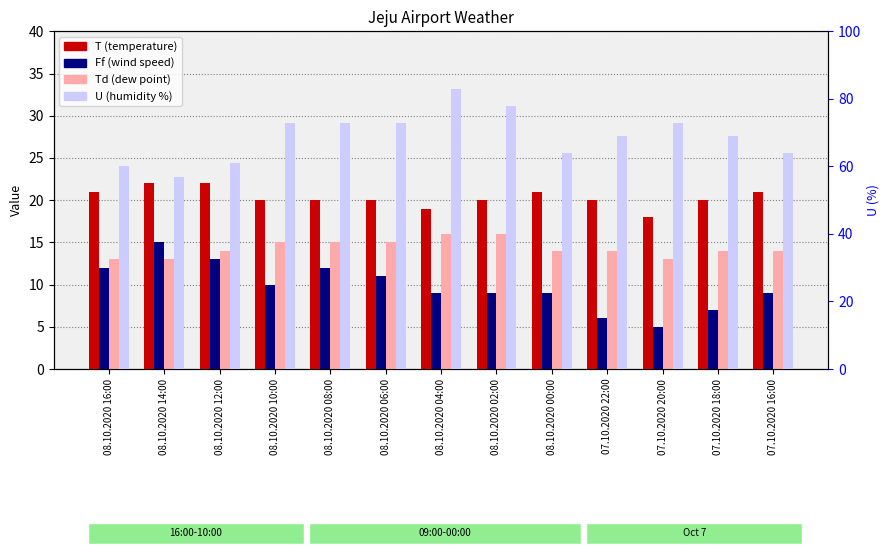

What is the value of the T (temperature) bar at the 2nd from the left?

22